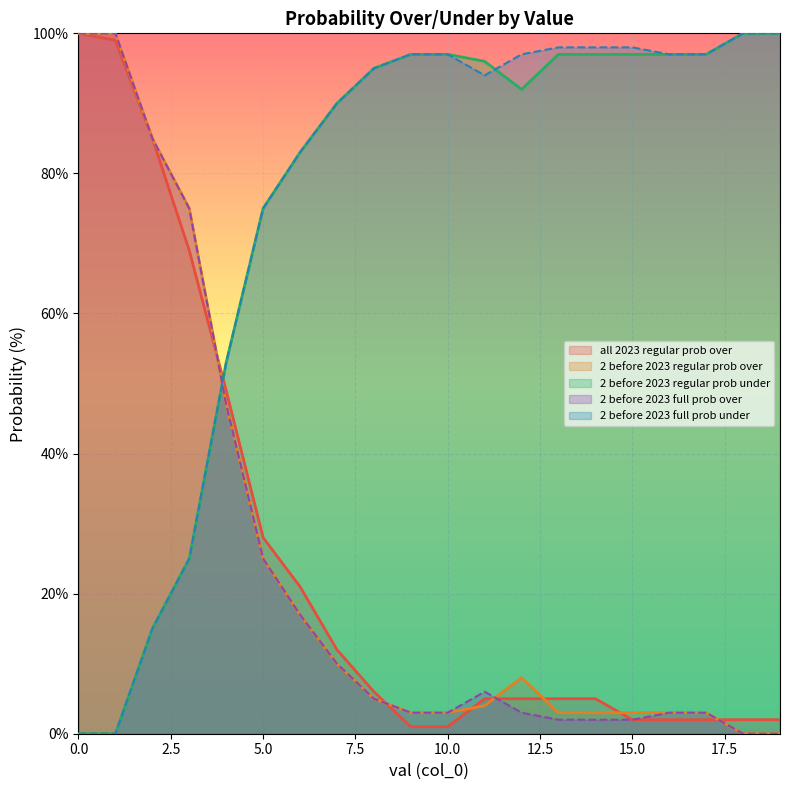

Which series has the largest range (max minus min)?

2 before 2023 regular prob over